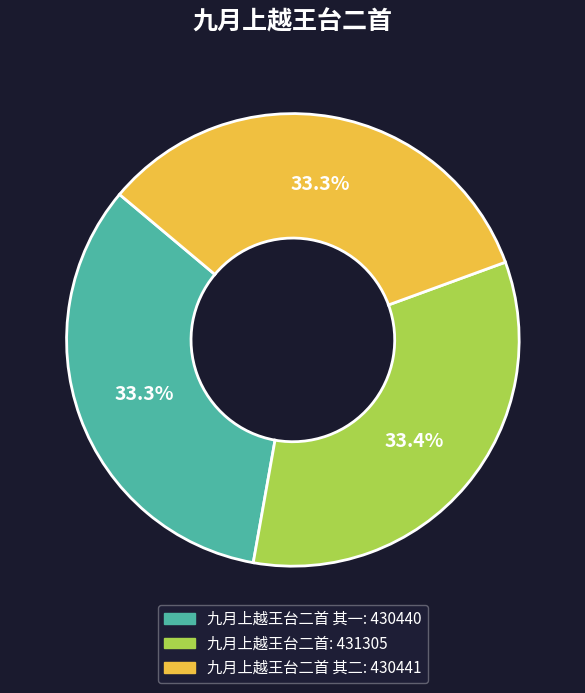

Is there a majority slice in this chart?

No